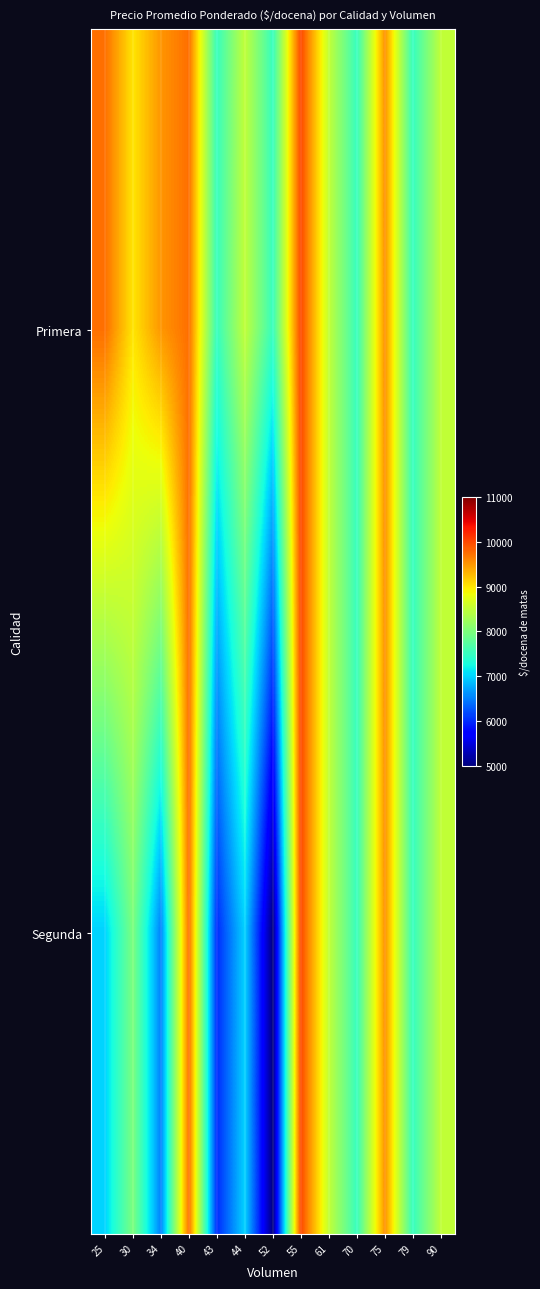

At which category is the sum across all series the highest?

55